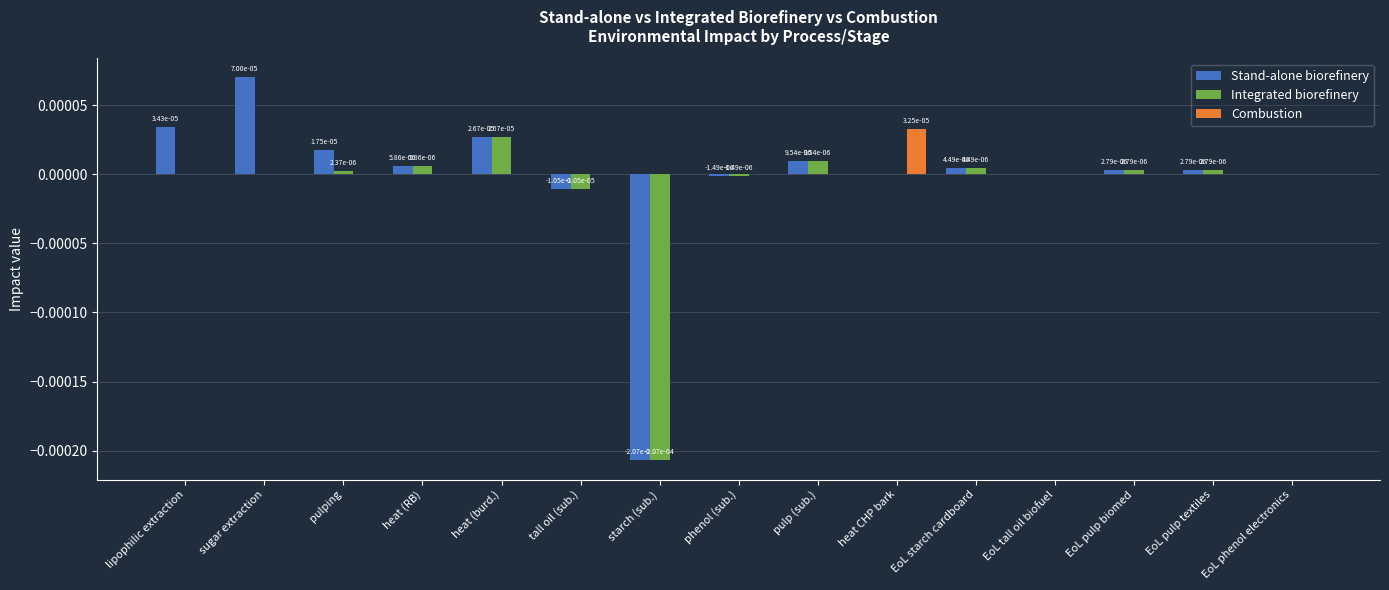

What are all the series names shown in the legend?

Stand-alone biorefinery, Integrated biorefinery, Combustion